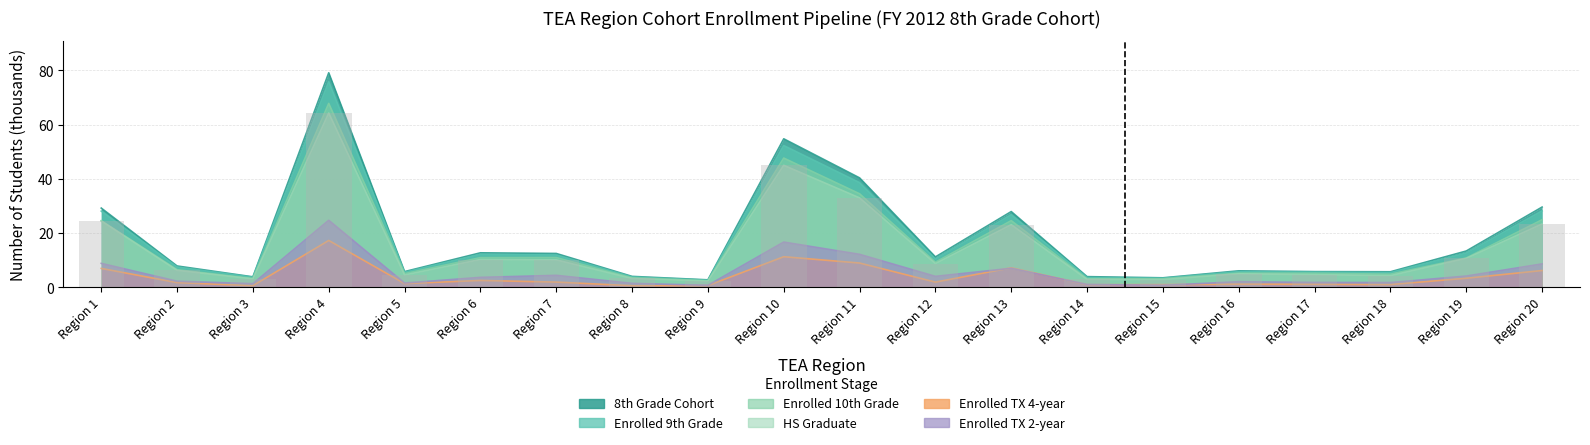

Between Region 5 and Region 16, which series saw the biggest shift?

Enrolled TX 2-year